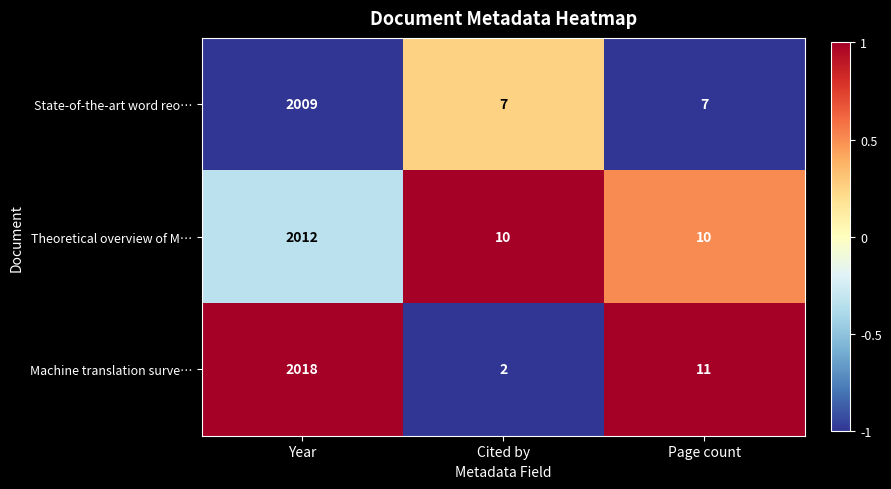

The value of State-of-the-art word reo… at Page count is 12. True or false?

False